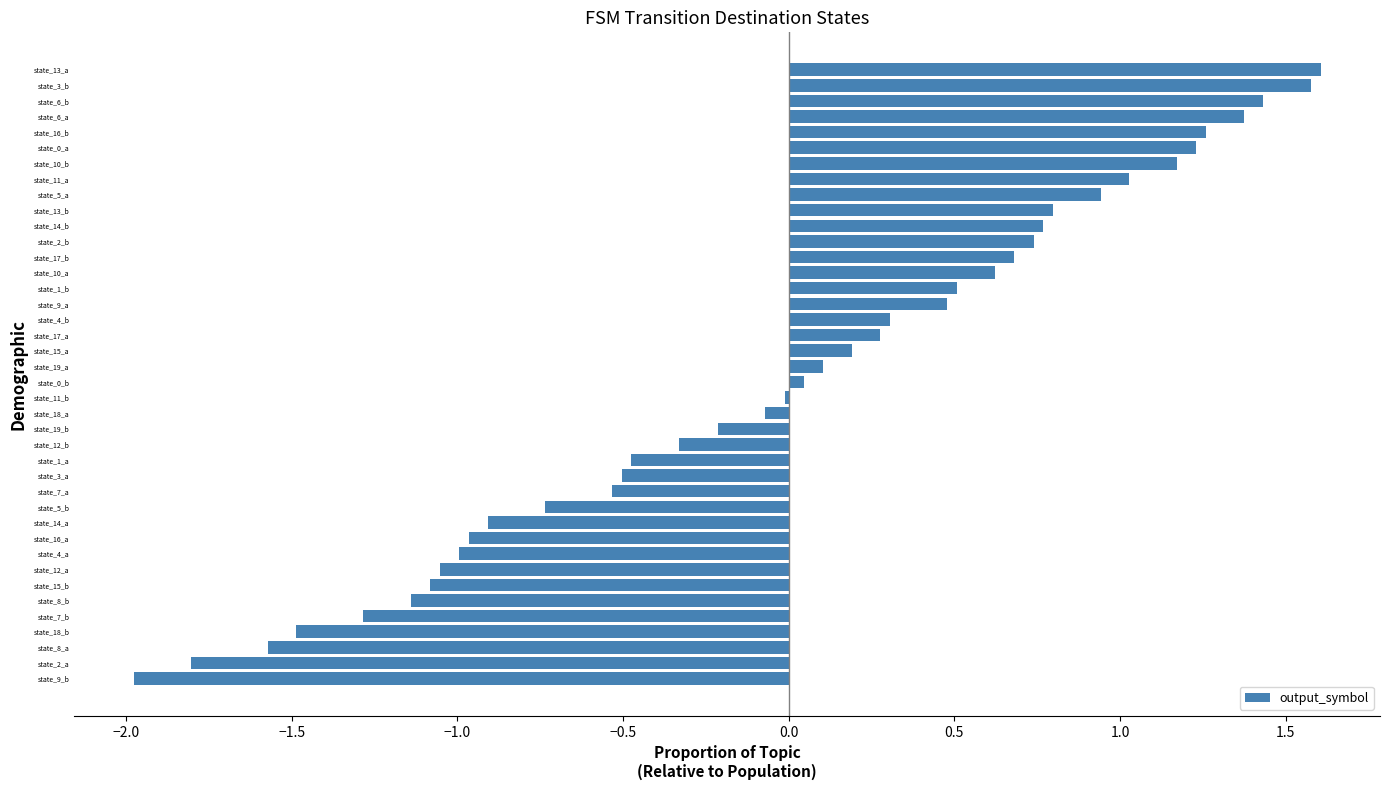

How many series are shown in this chart?

1